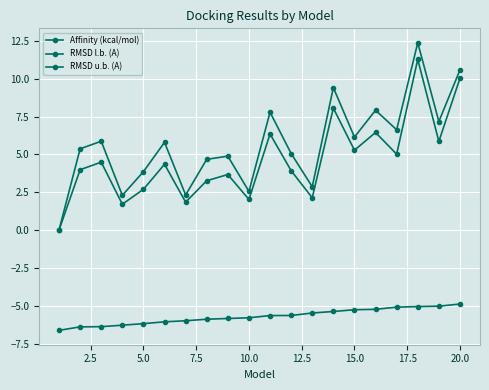

List the series in order of their peak value, lowest first.

Affinity (kcal/mol), RMSD l.b. (A), RMSD u.b. (A)